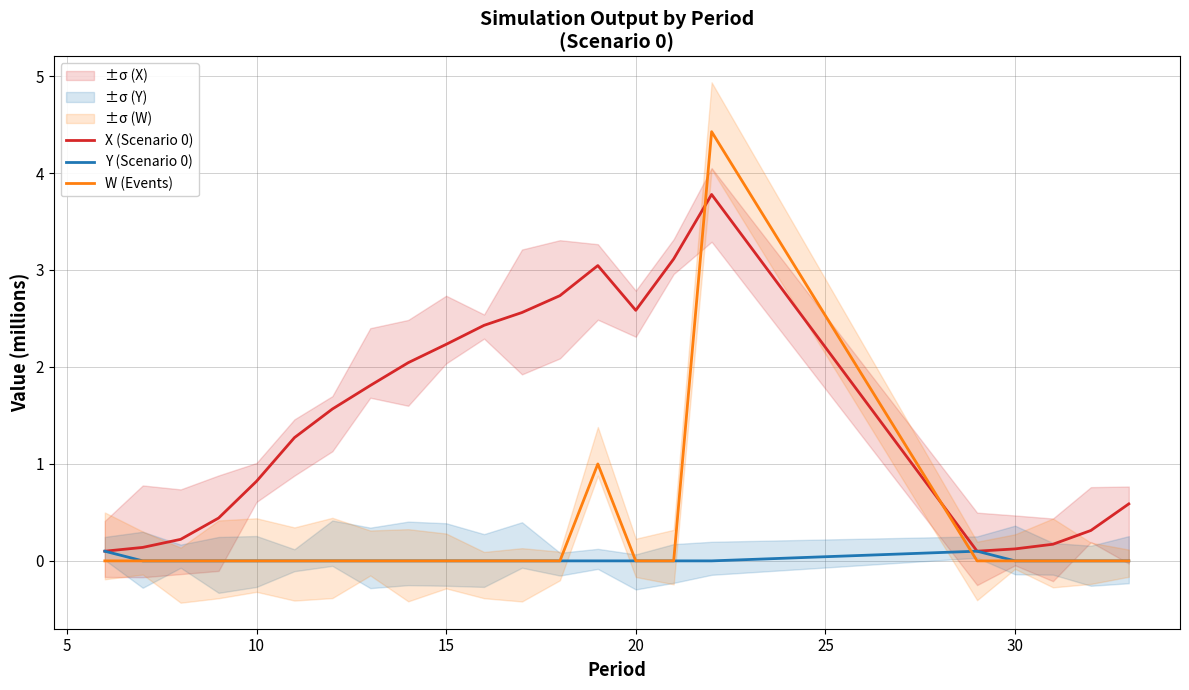

Does the chart display data point markers on the line(s)?

No